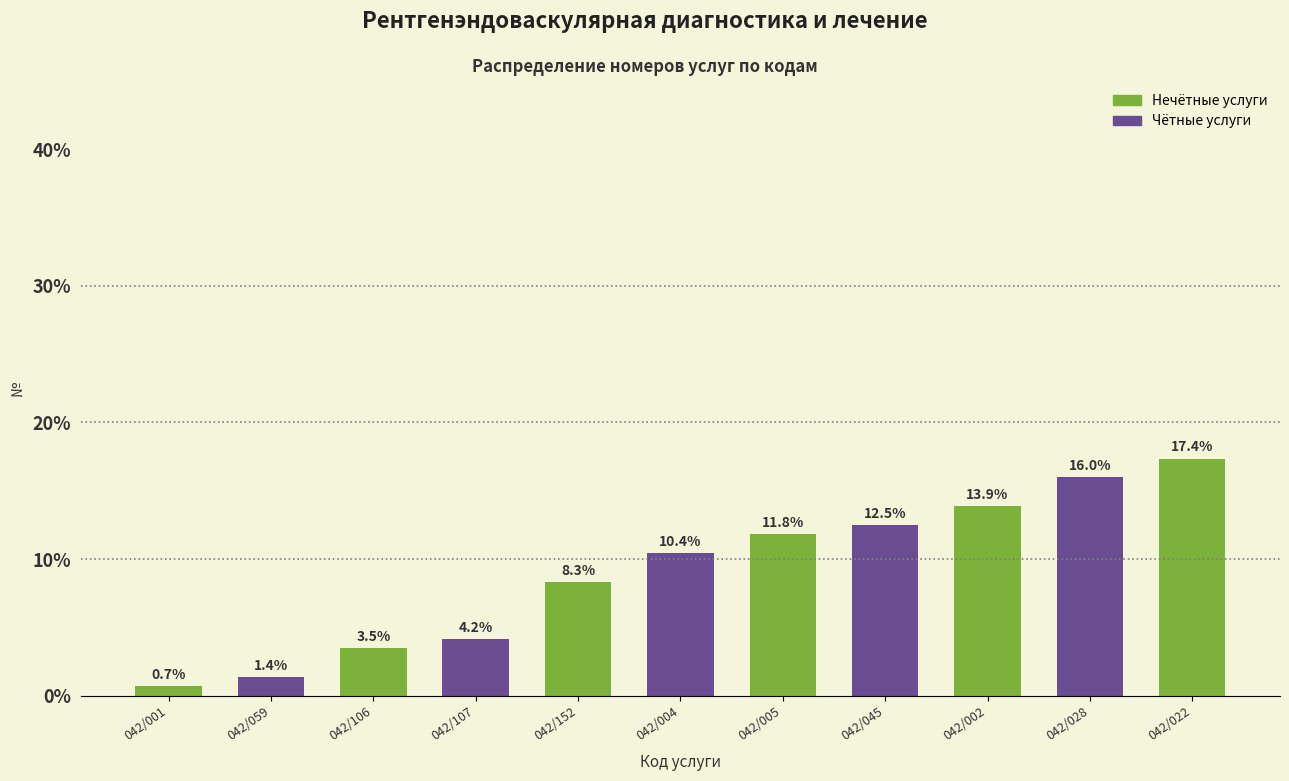

Read the value at 042/059.

1.4